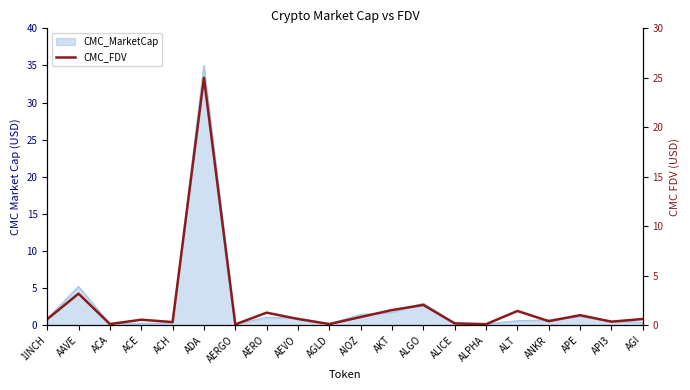

Reading left to right, transcribe all the data shown in this chart.

0.6	3.2	0.1	0.5	0.3	25.0	0.1	1.3	0.6	0.1	0.8	1.5	2.0	0.2	0.1	1.4	0.4	1.0	0.3	0.6